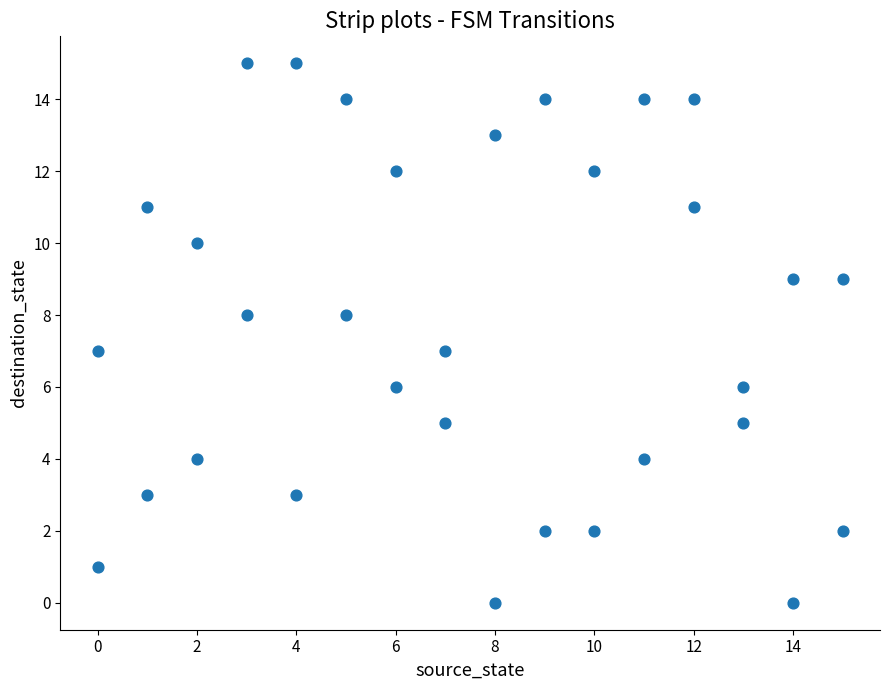

What is the range of Y values (max minus min)?

15